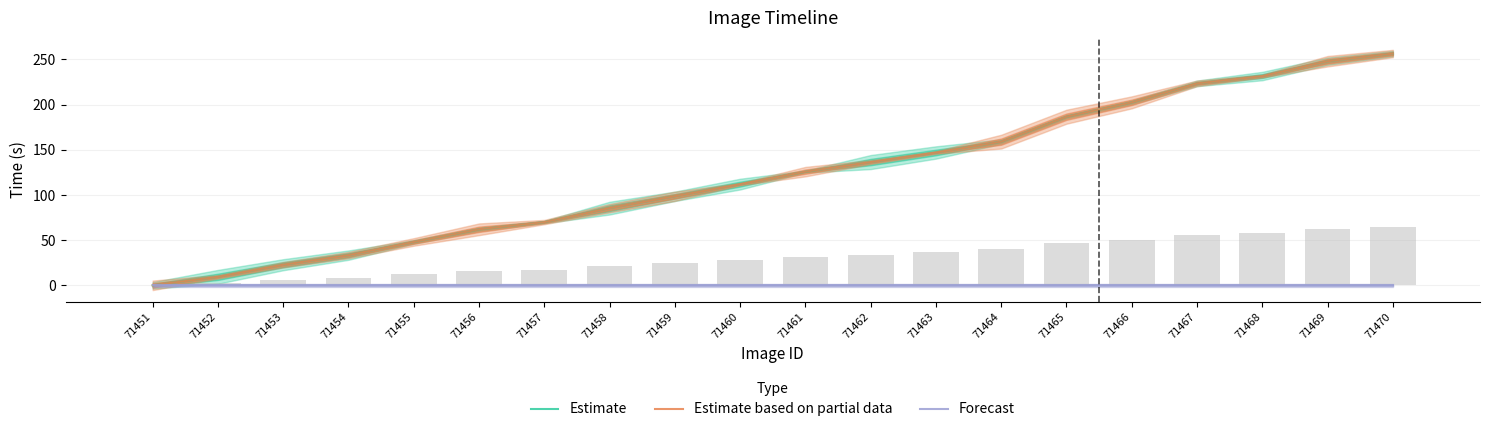

Does the chart contain any negative values?

No